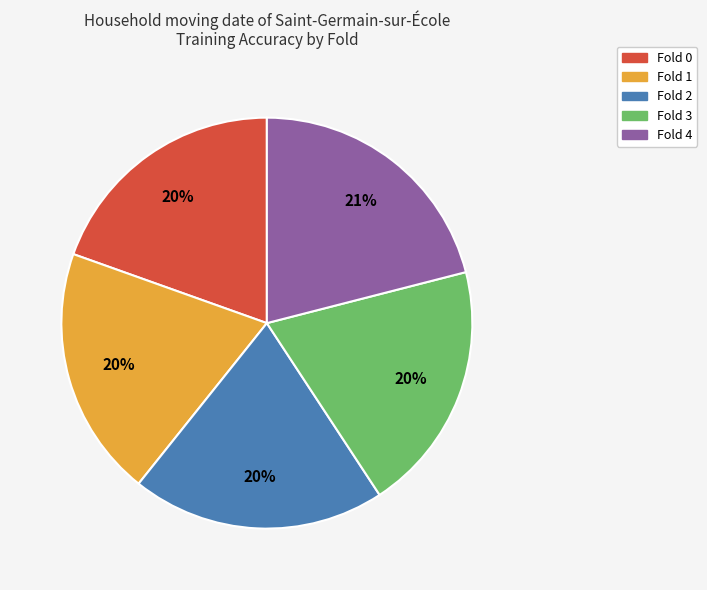

True or false: Fold 2 accounts for 6% of the total.

False